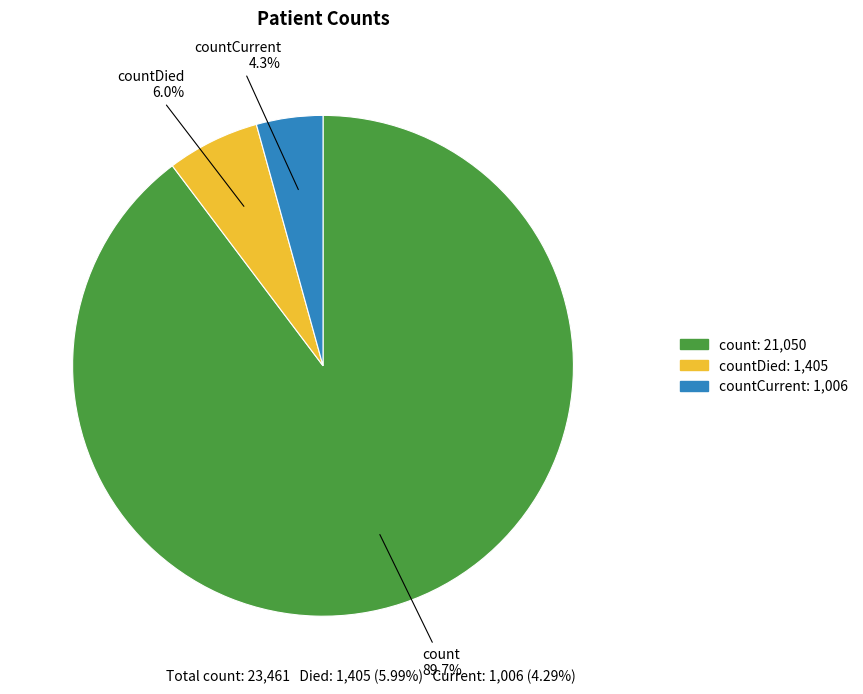

The countDied slice represents 16% of the pie. True or false?

False